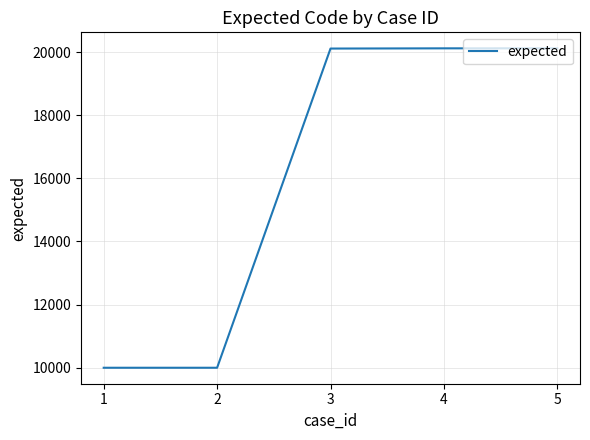

What is the maximum value shown in the chart?

20117